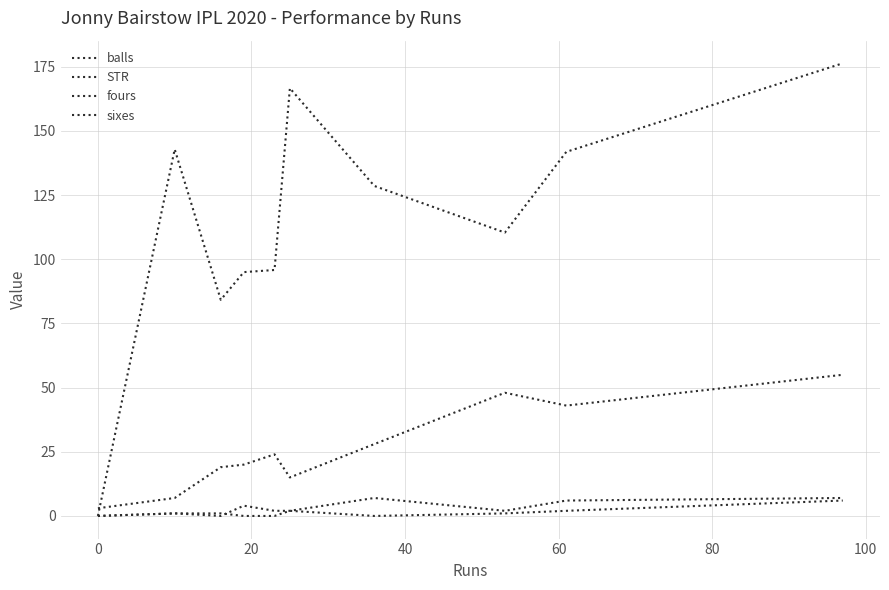

True or false: balls and fours intersect in this chart.

False